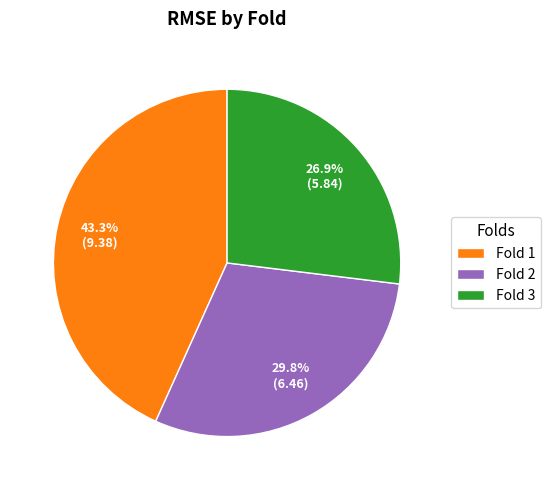

Rank the categories by value from highest to lowest.

Fold 1, Fold 2, Fold 3